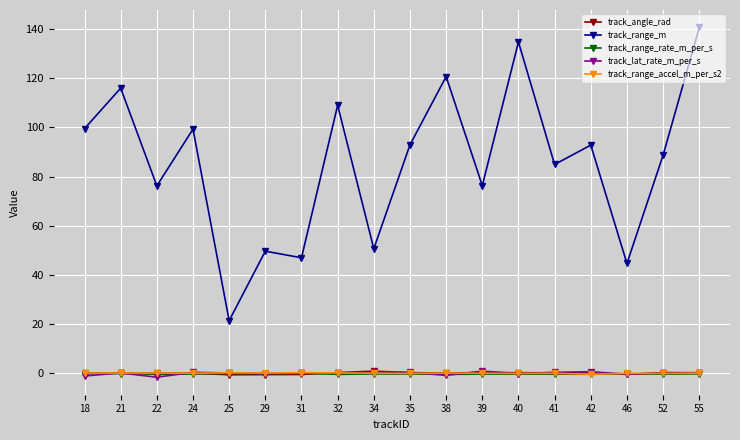

True or false: track_range_m and track_lat_rate_m_per_s cross at least once.

False